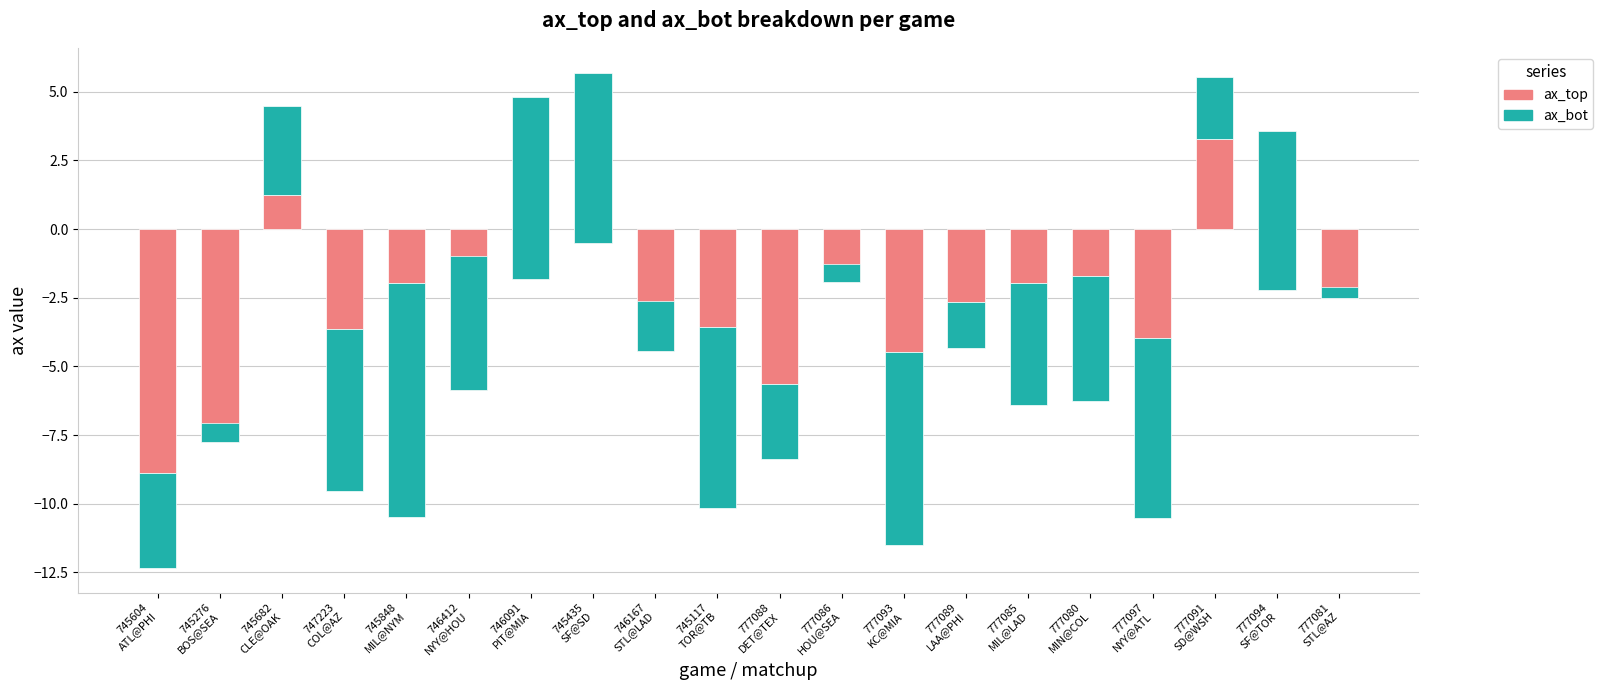

Rank the series at 746167
STL@LAD from highest to lowest value.

ax_bot, ax_top